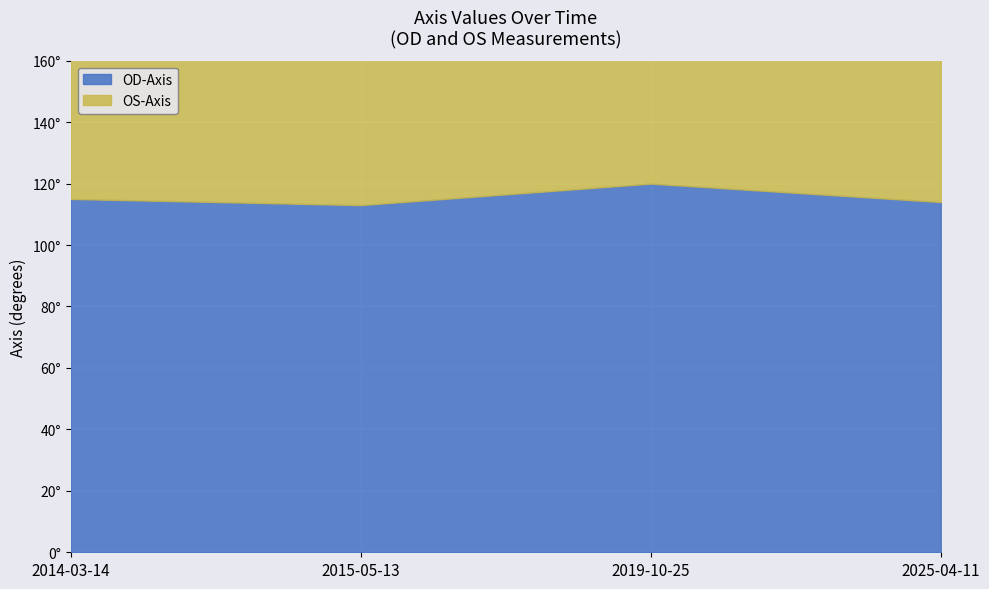

How many lines are shown in the chart?

2